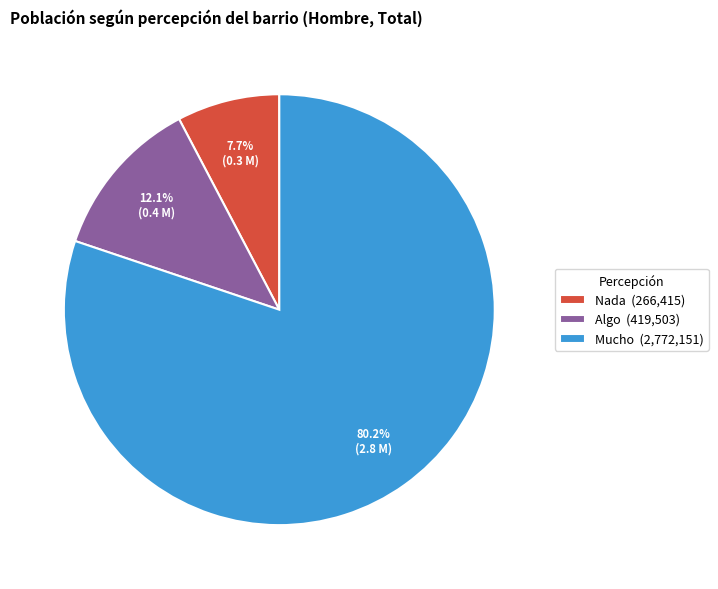

What is the smallest slice in the pie chart?

Nada